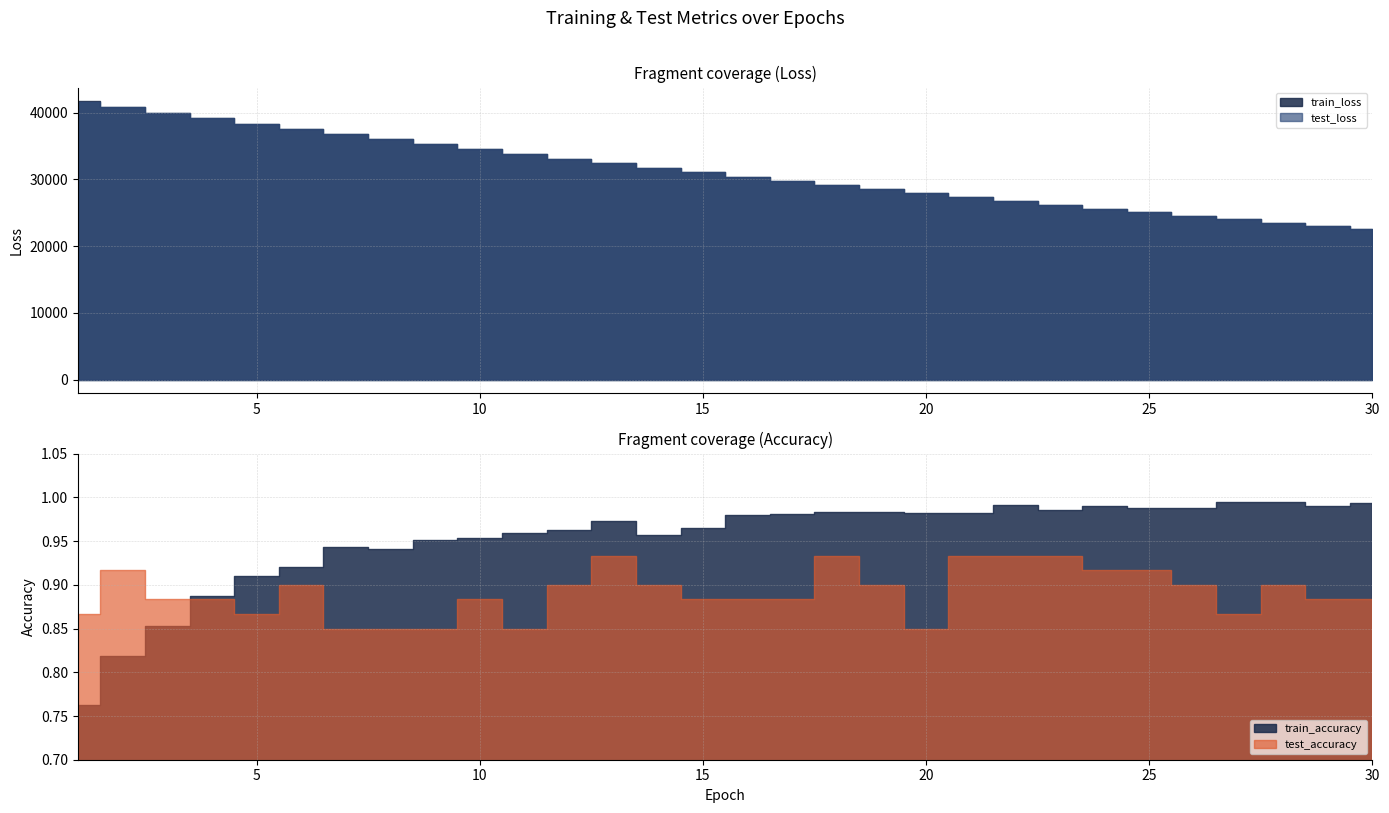

What are all the series names shown in the legend?

test_loss, train_loss, test_accuracy, train_accuracy